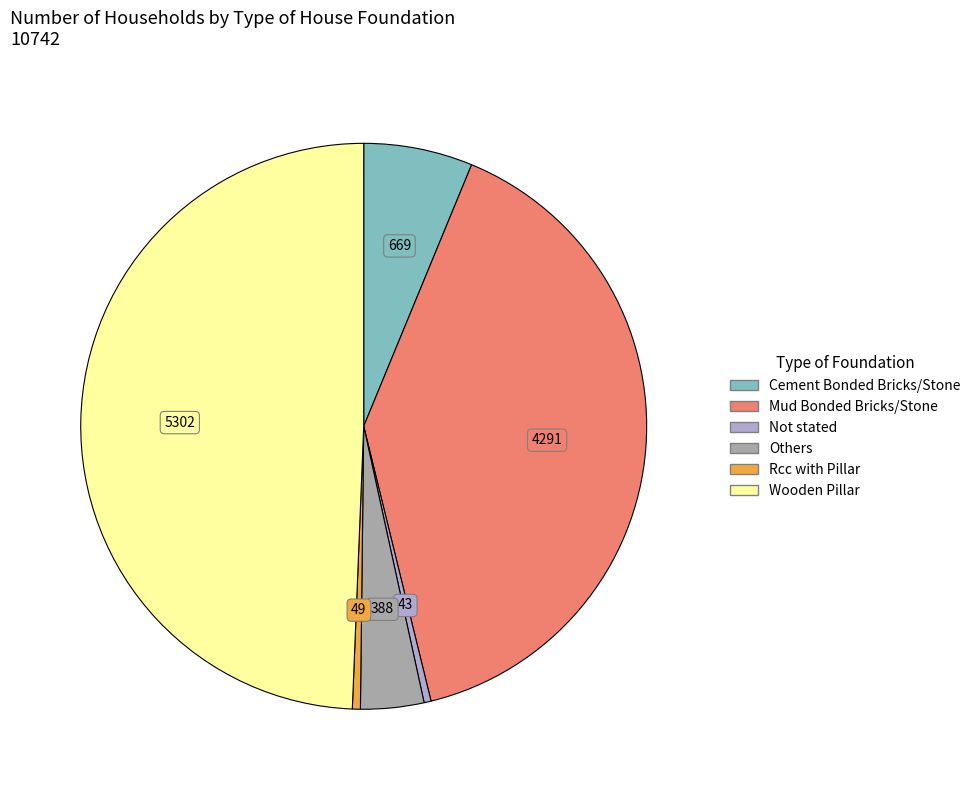

How many slices are in this pie chart?

6